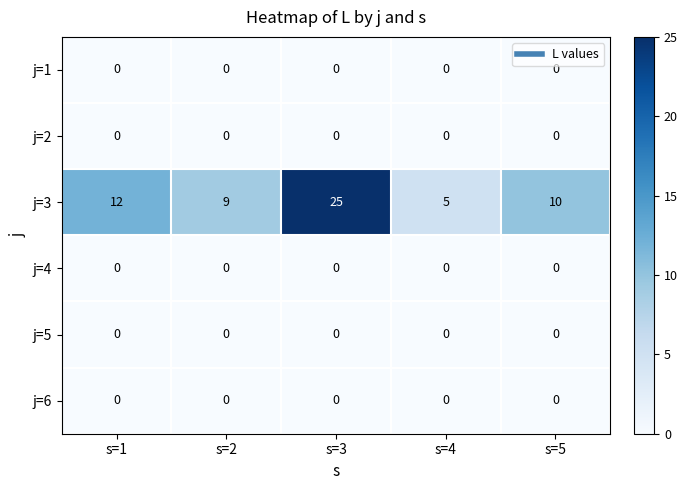

Count the number of categories in the chart.

5